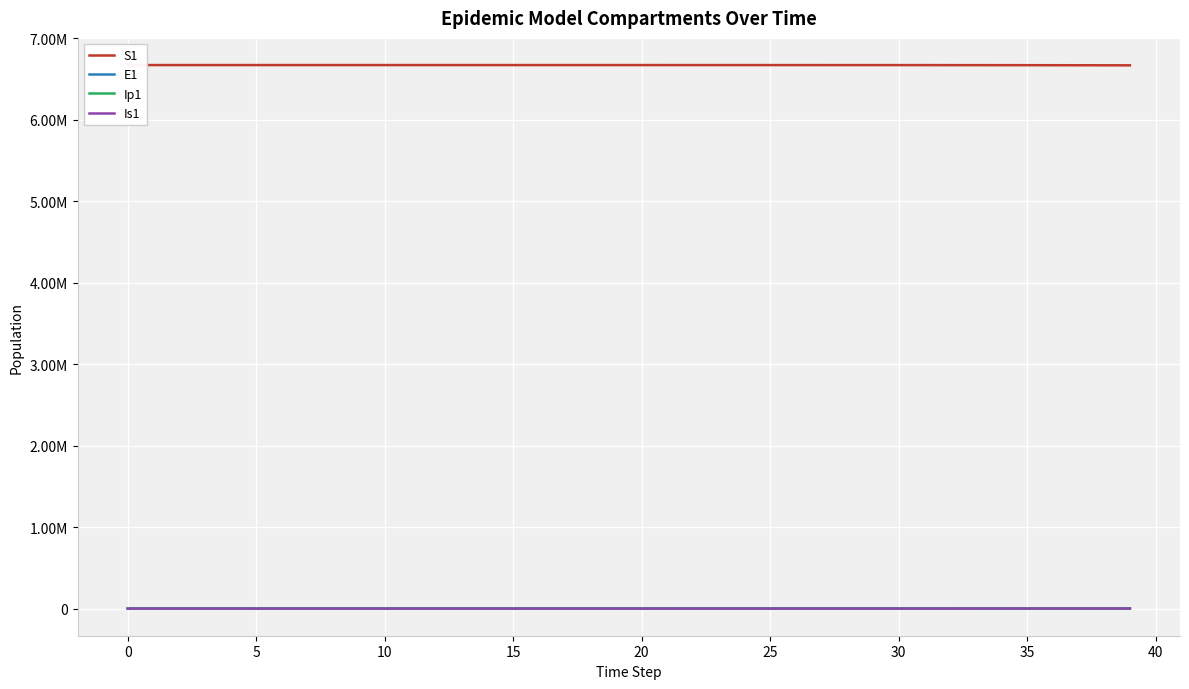

True or false: Ip1 and S1 cross at least once.

False